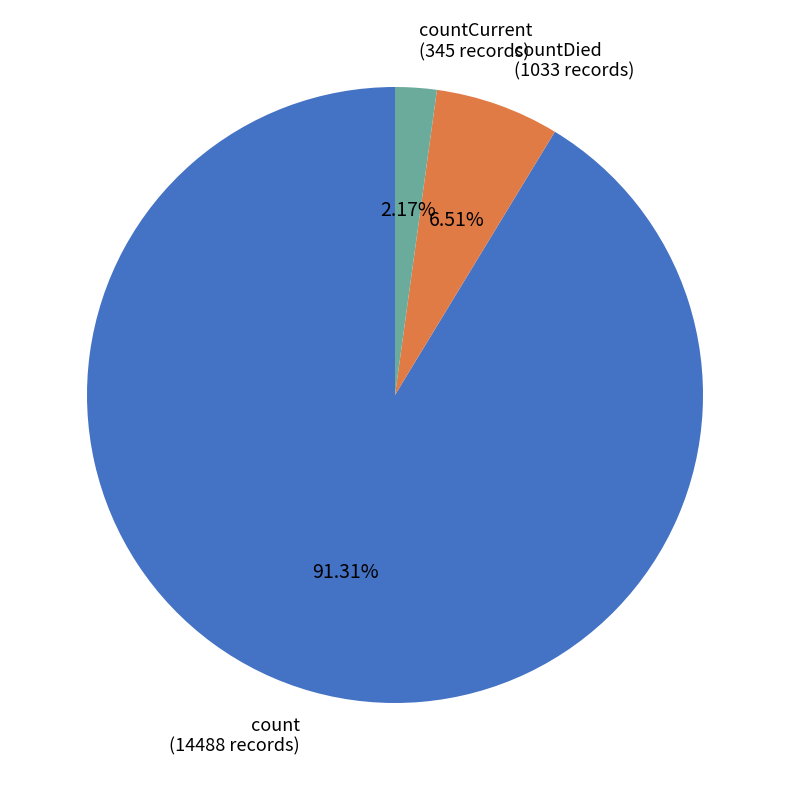

Which has a higher value, countCurrent (345 records) or count (14488 records)?

count (14488 records)